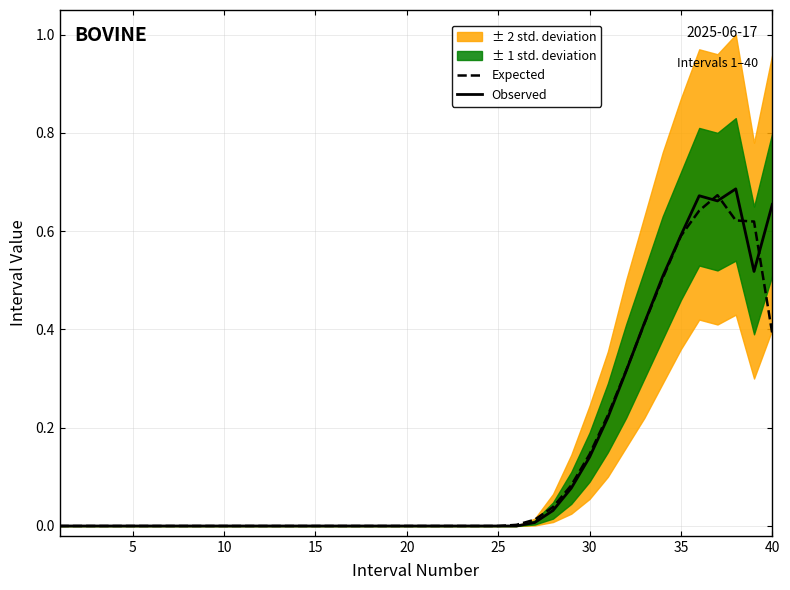

Is it true that Observed equals -0.3 at 10?

False